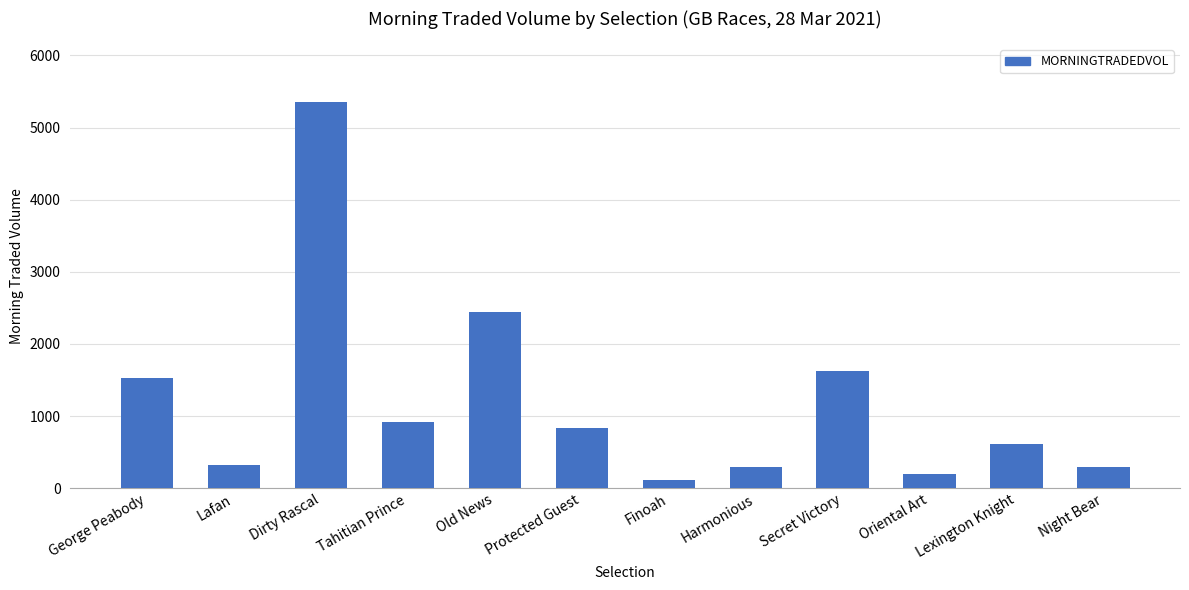

How many bars are there in total?

12